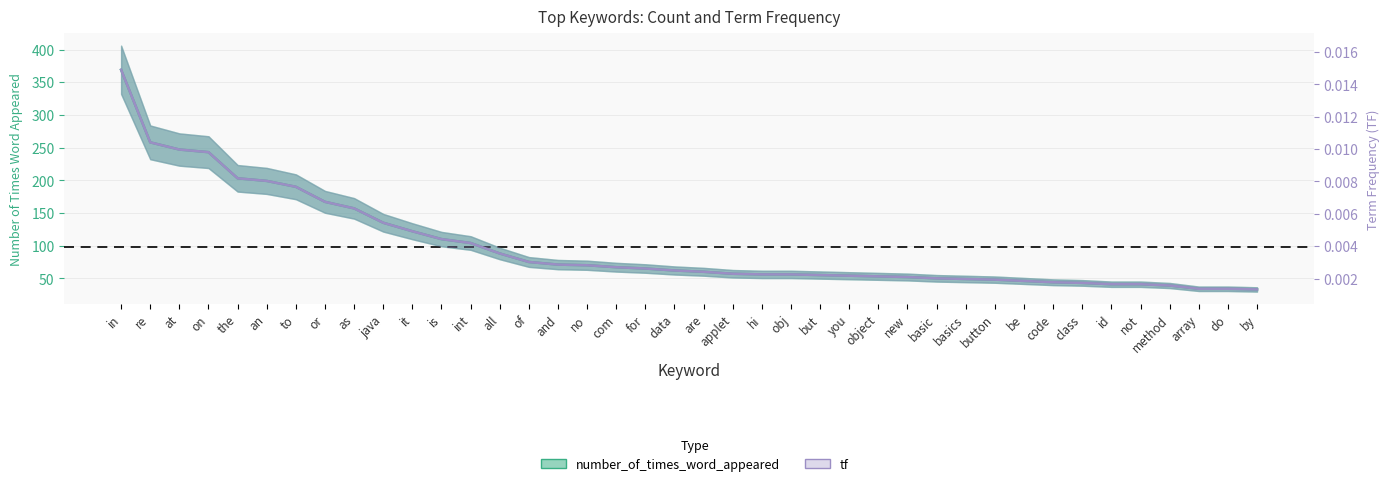

Reading right to left, list all the values displayed in this chart.

number_of_times_word_appeared: by=33.0	do=34.0	array=34.0	method=39.0	not=41.0	id=41.0	class=43.0	code=44.0	be=46.0	button=48.0	basics=49.0	basic=50.0	new=52.0	object=53.0	you=54.0	but=55.0	obj=56.0	hi=56.0	applet=57.0	are=60.0	data=62.0	for=65.0	com=67.0	no=70.0	and=71.0	of=75.0	all=88.0	int=104.0	is=110.0	it=122.0	java=135.0	as=157.0	or=167.0	to=190.0	an=199.0	the=203.0	on=243.0	at=247.0	re=258.0	in=369.0
tf: by=0.0	do=0.0	array=0.0	method=0.0	not=0.0	id=0.0	class=0.0	code=0.0	be=0.0	button=0.0	basics=0.0	basic=0.0	new=0.0	object=0.0	you=0.0	but=0.0	obj=0.0	hi=0.0	applet=0.0	are=0.0	data=0.0	for=0.0	com=0.0	no=0.0	and=0.0	of=0.0	all=0.0	int=0.0	is=0.0	it=0.0	java=0.0	as=0.0	or=0.0	to=0.0	an=0.0	the=0.0	on=0.0	at=0.0	re=0.0	in=0.0